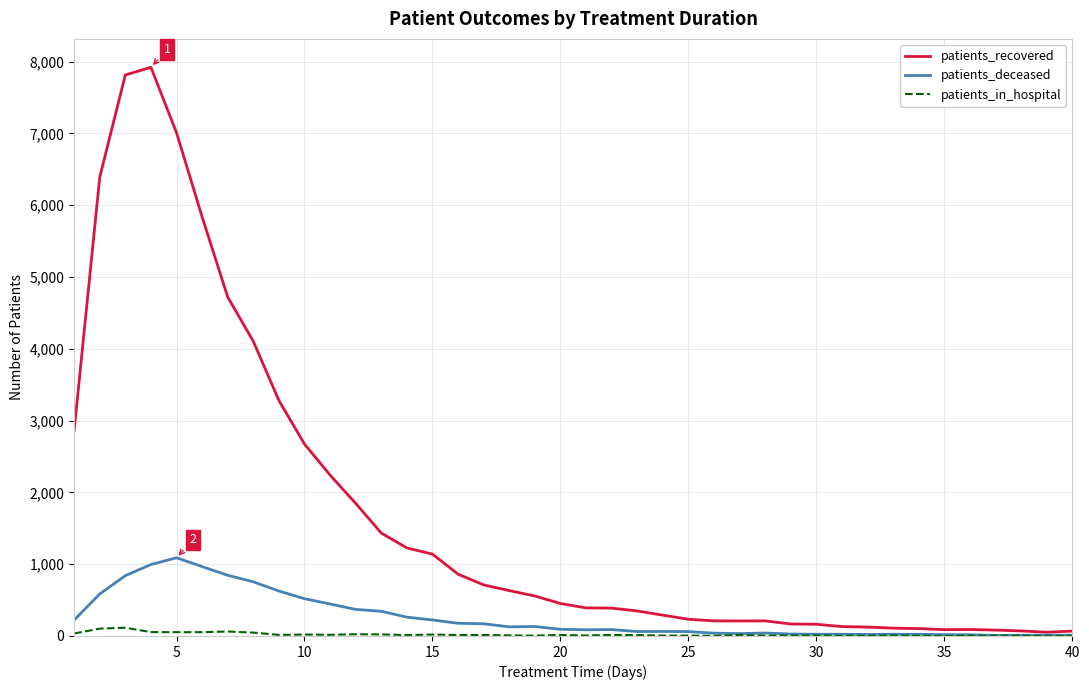

What is the maximum value shown in the chart?

7919